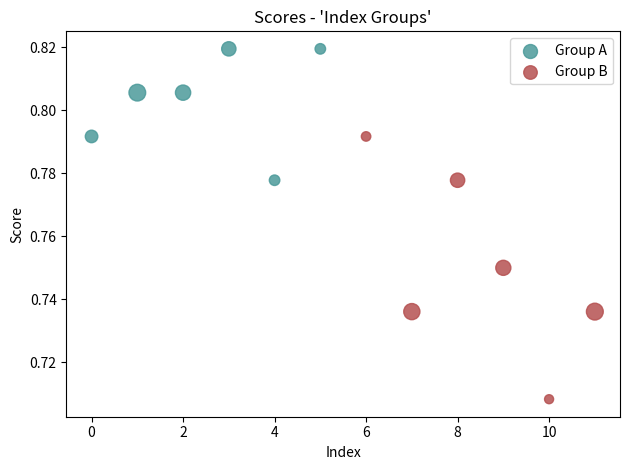

Which series reaches the maximum Y coordinate?

Group A